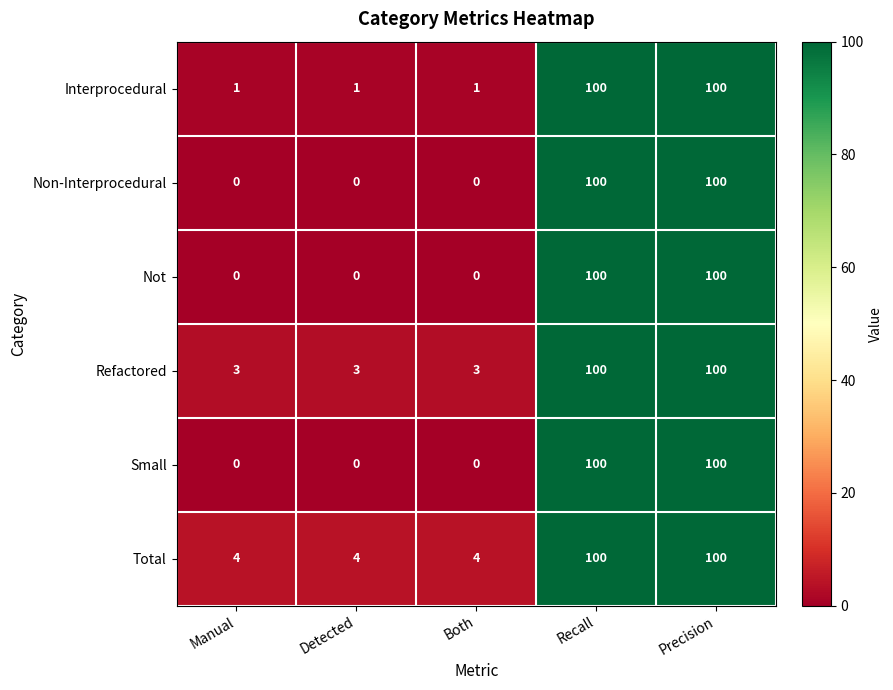

Count the Total values in the range 4 to 100.

5